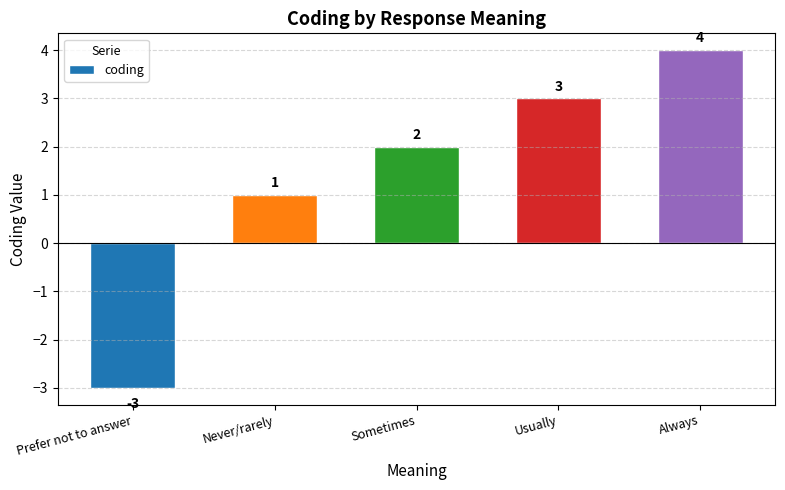

How many values are between 1 and 3?

3